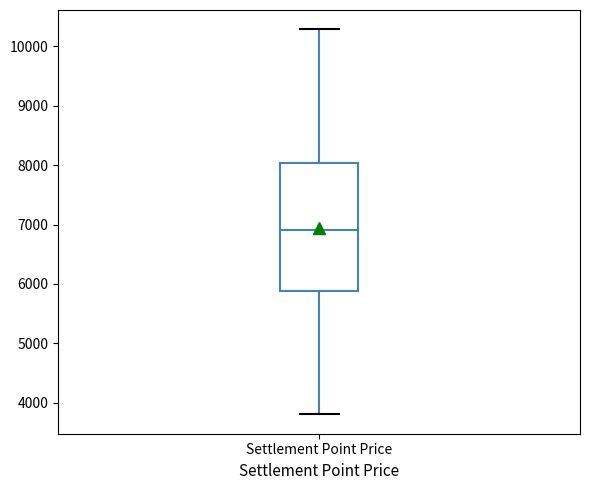

Where is the lower edge of the box for Settlement Point Price on the y-axis? The values are not printed on the chart, so give them approximately, as read against the axis.

5900